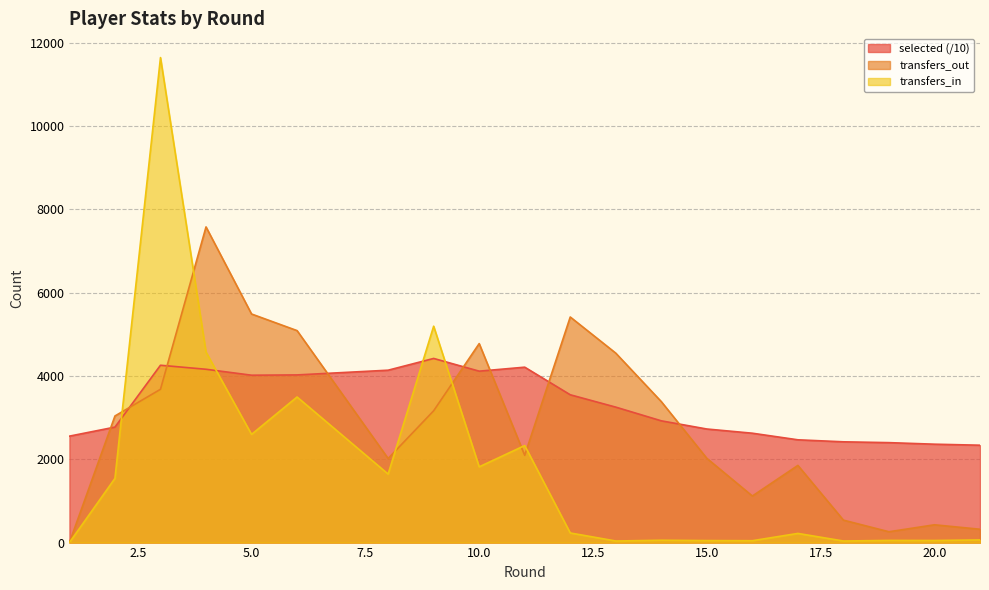

List the series in order of their overall mean, highest first.

selected (/10), transfers_out, transfers_in